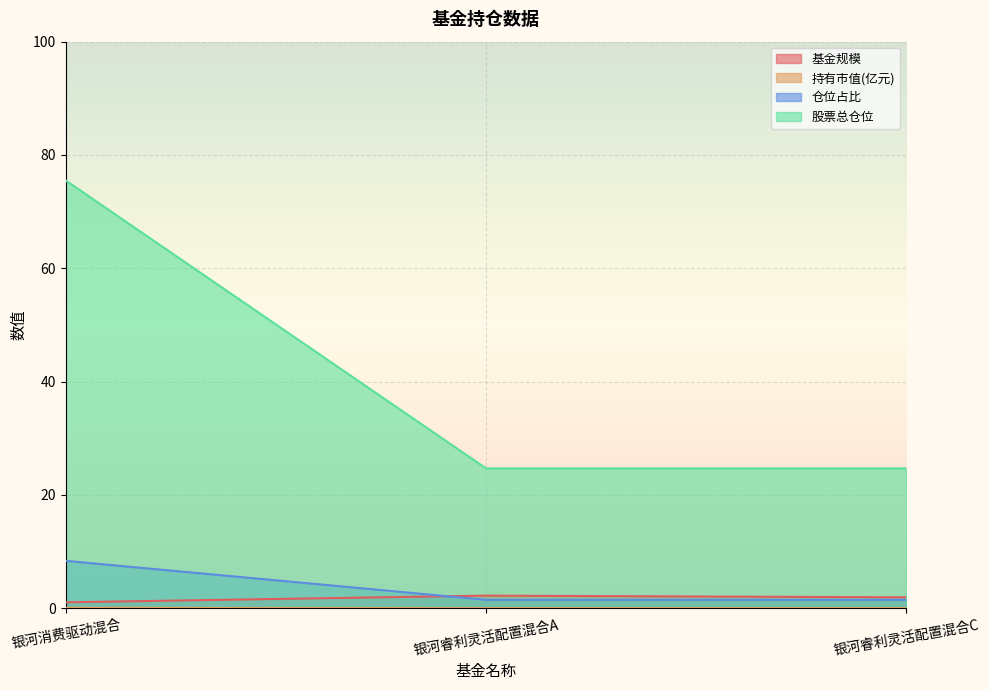

How many lines are shown in the chart?

4